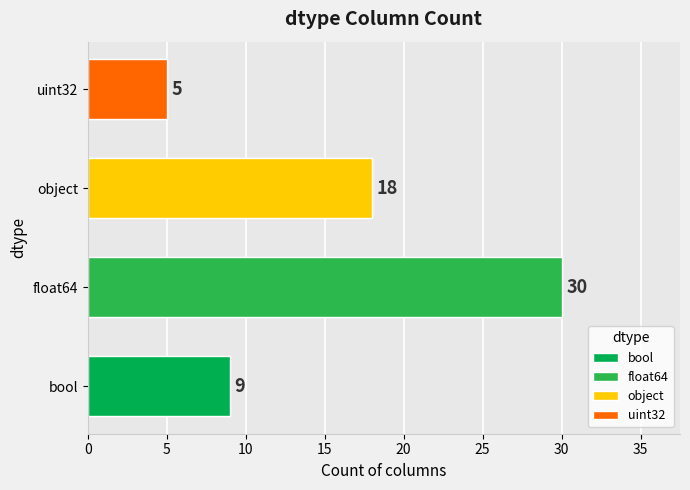

Which label corresponds to the smallest value in the chart?

uint32